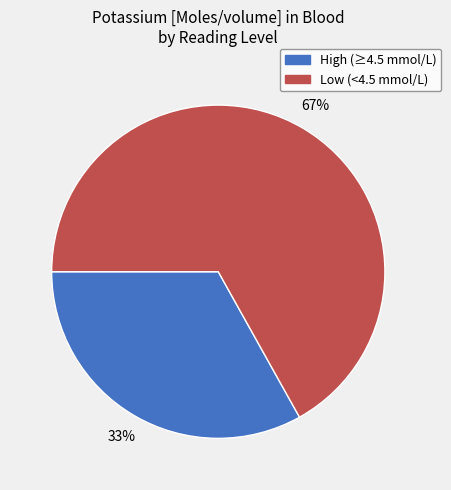

Is it true that High (≥4.5 mmol/L) is 23% of the pie?

False